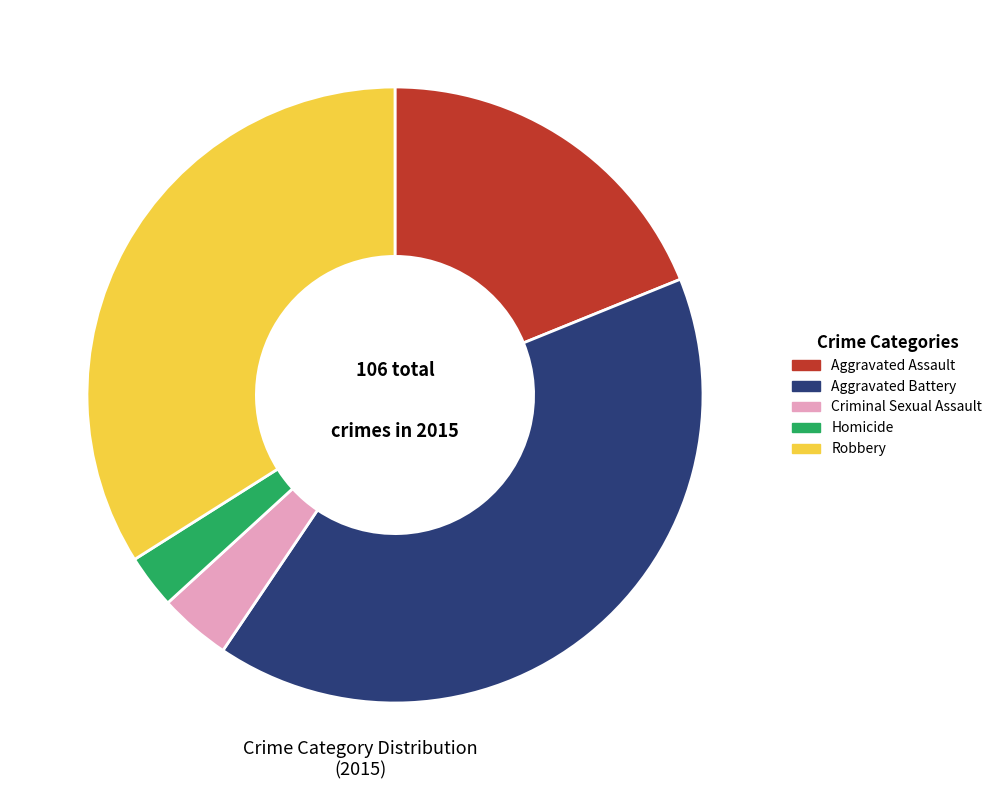

Rank the categories by value from lowest to highest.

Homicide, Criminal Sexual Assault, Aggravated Assault, Robbery, Aggravated Battery